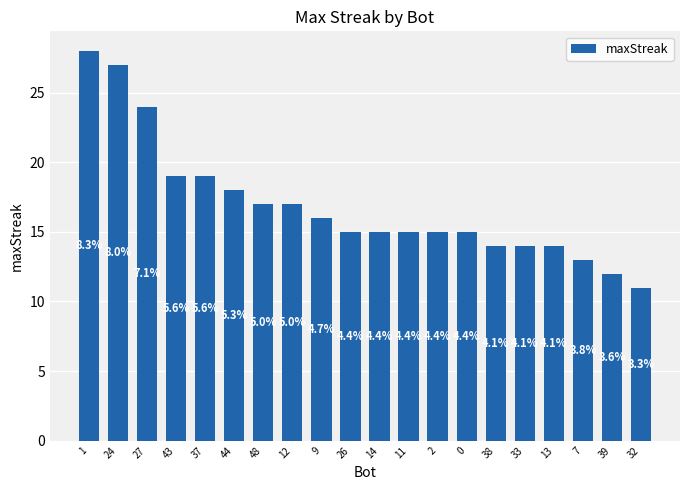

What is the value of the 13th bar from the left?

15